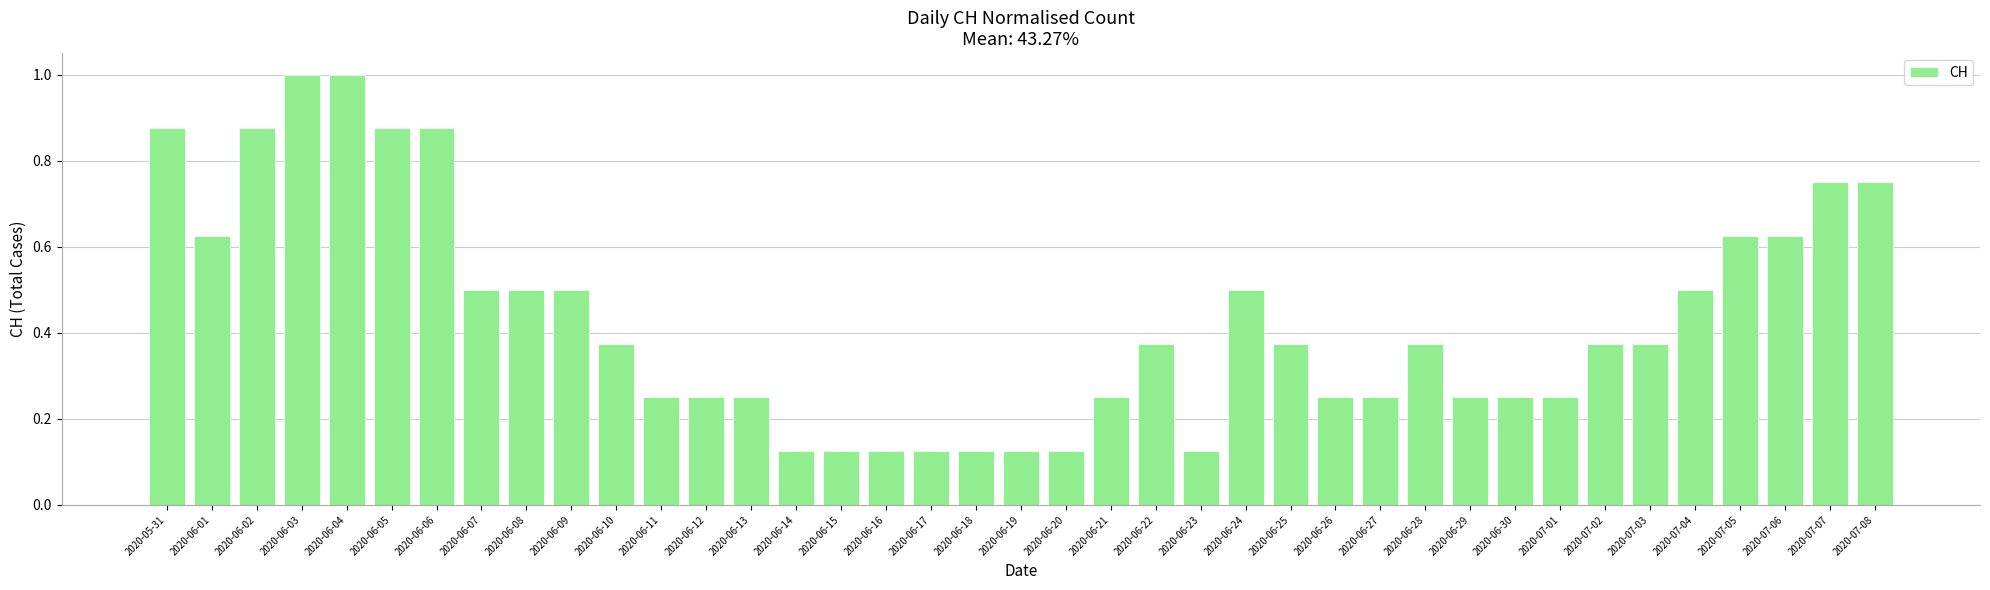

What is the sum of all values?

16.9